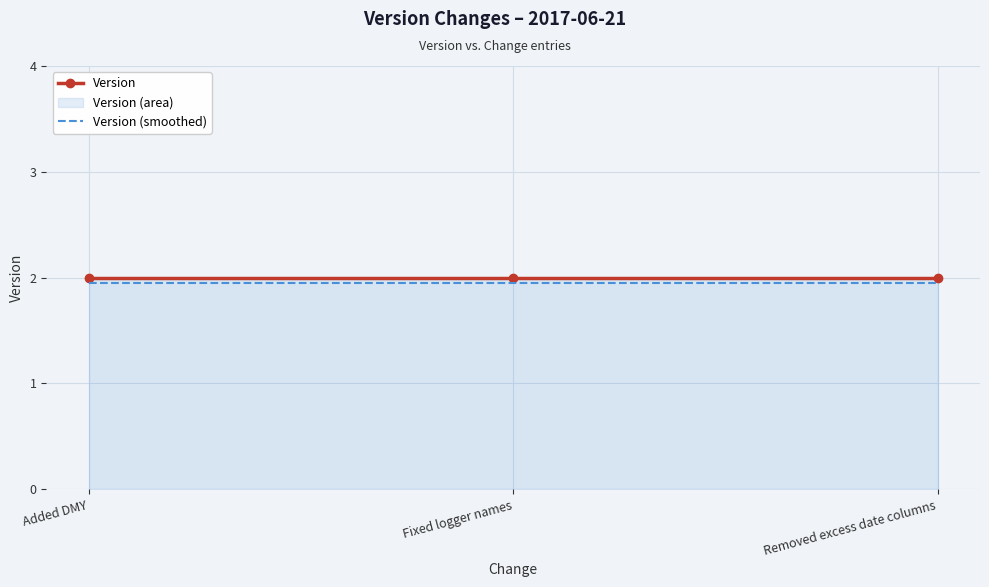

Which series has the largest total across all categories?

Version